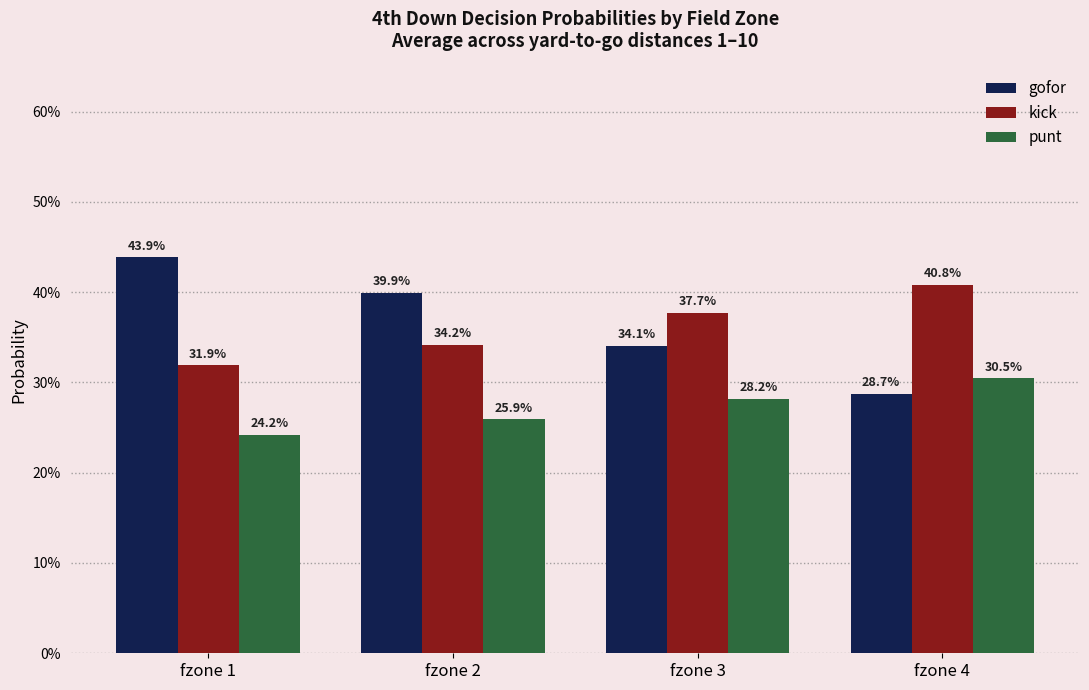

Reading left to right, list all the values displayed in this chart.

gofor: 0.4	0.4	0.3	0.3
kick: 0.3	0.3	0.4	0.4
punt: 0.2	0.3	0.3	0.3